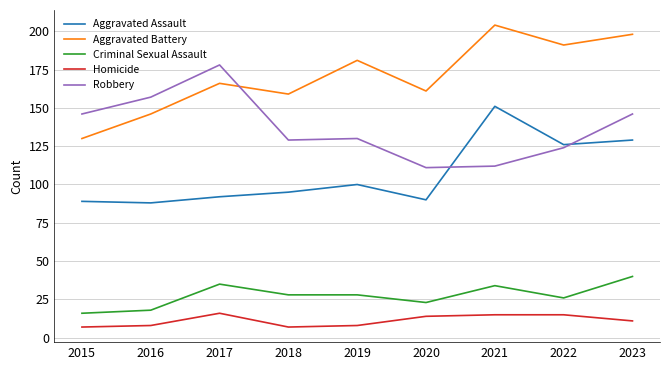

How many lines are shown in the chart?

5